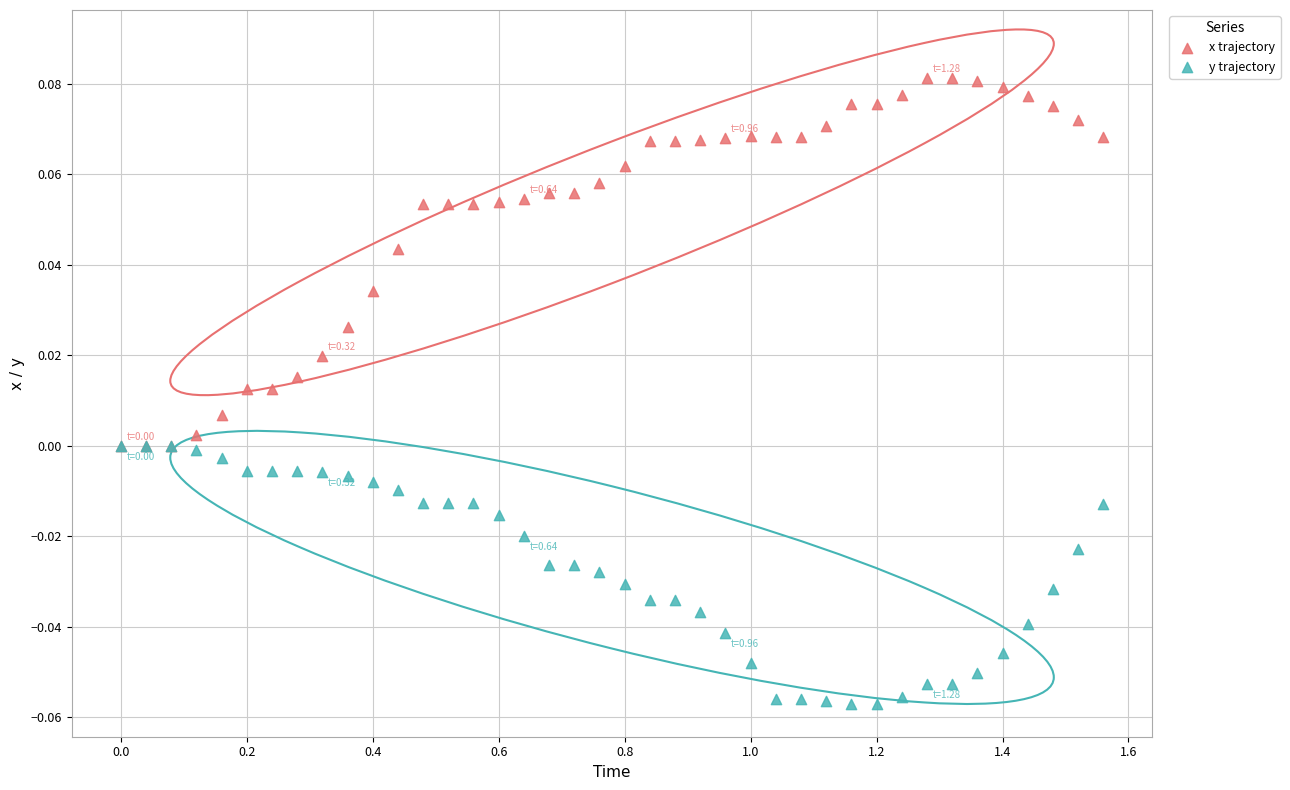

Which series has the widest spread of Y values?

x trajectory